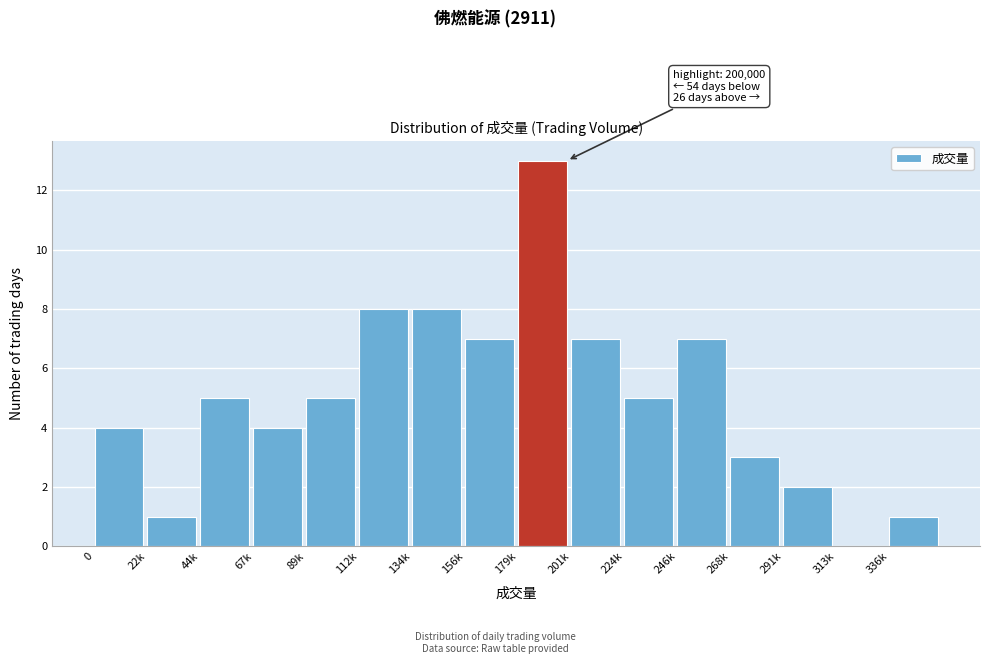

Reading right to left, extract all data points from this chart.

336k=1	313k=0	291k=2	268k=3	246k=7	224k=5	201k=7	179k=13	156k=7	134k=8	112k=8	89k=5	67k=4	44k=5	22k=1	0=4